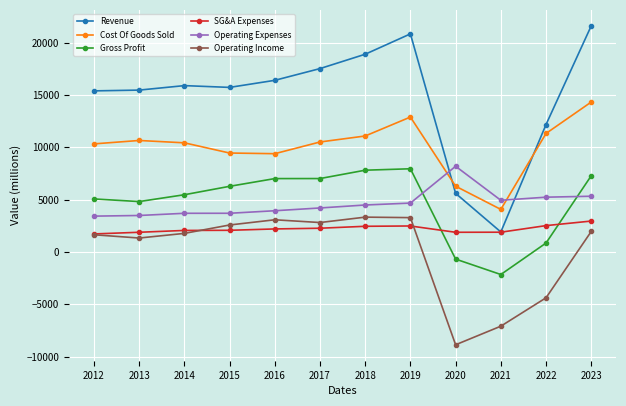

In Revenue, how many points are lower than both neighbors (excluding endpoints)?

2